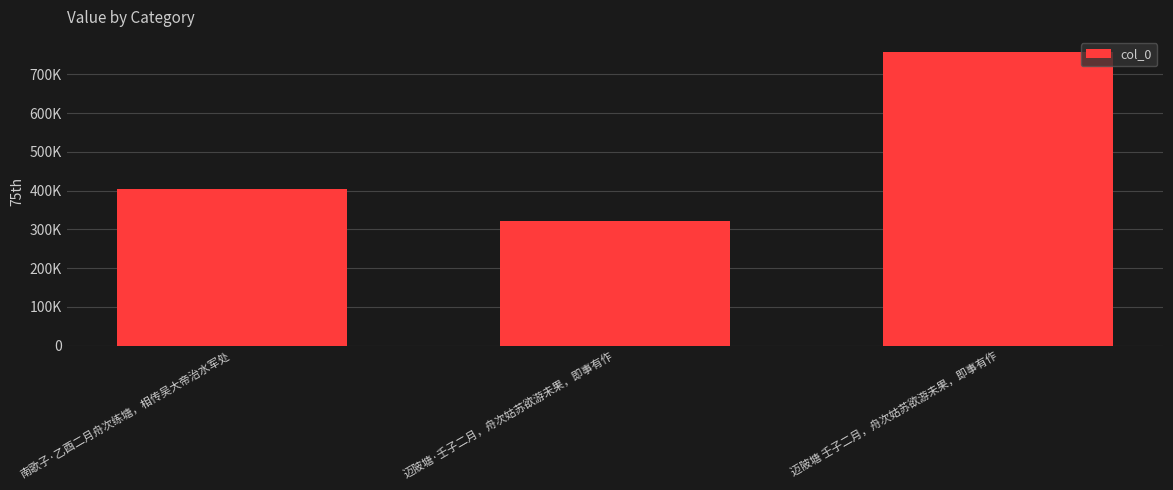

Are the bars horizontal?

No